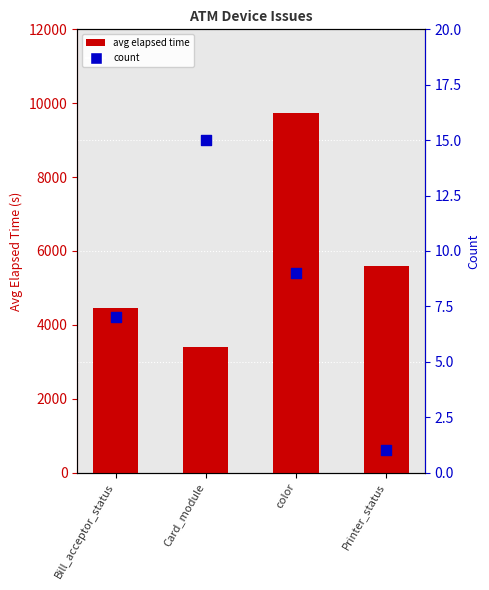

Which series has the largest total across all categories?

avg elapsed time